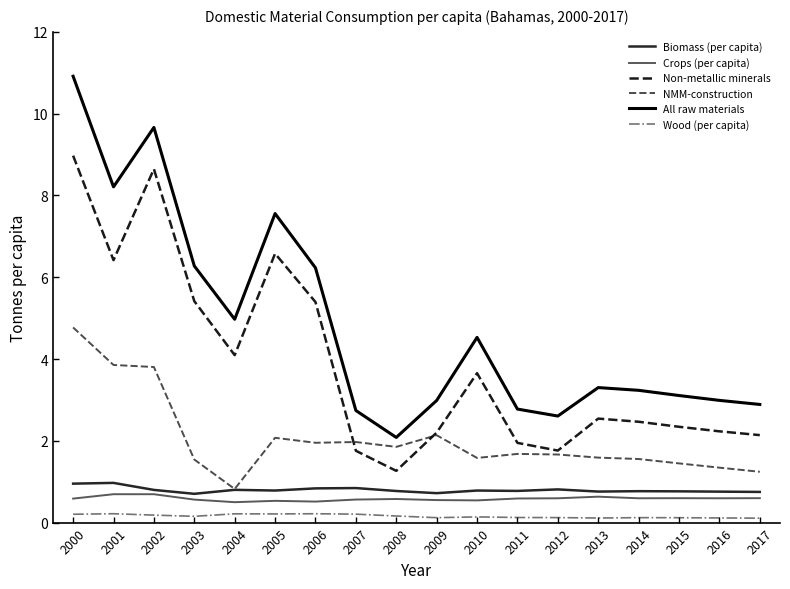

Is this an area chart (filled region under the line)?

No